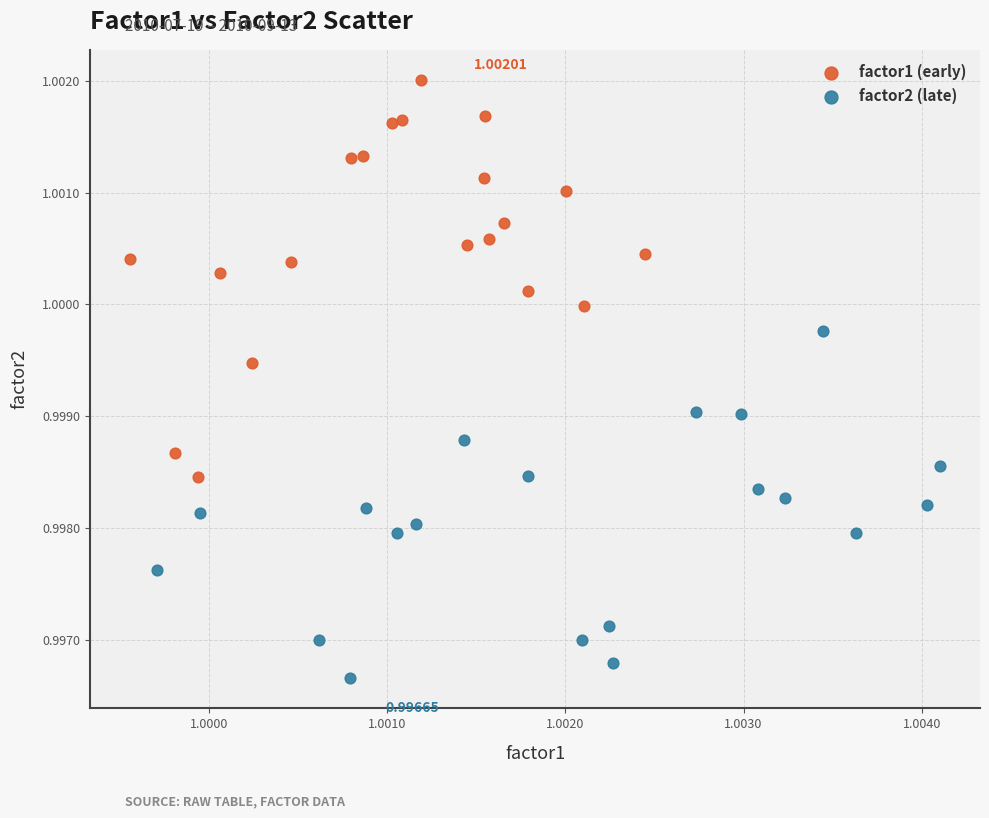

Which series contains the lowest Y value?

factor2 (late)